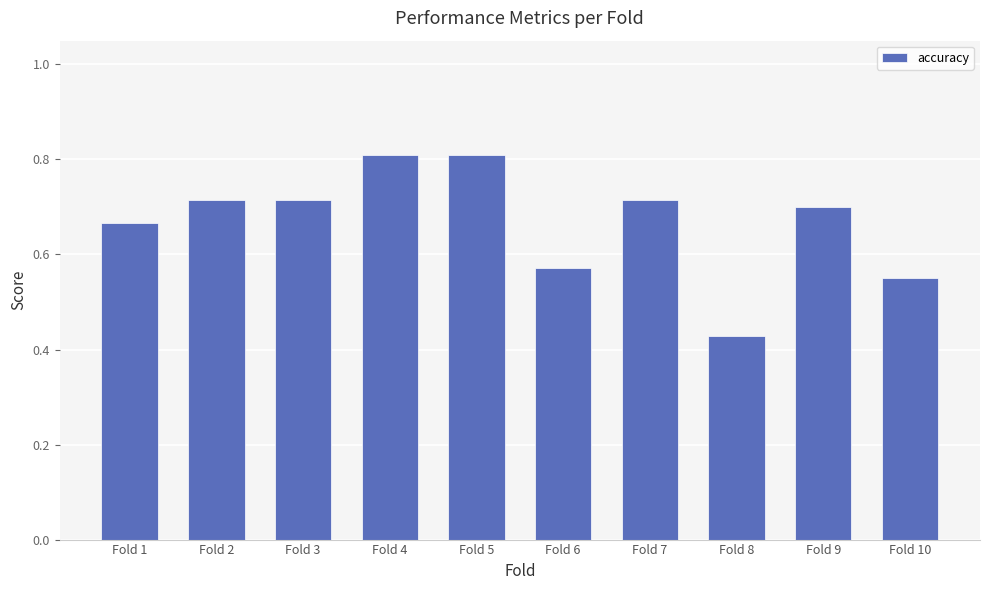

What is the sum of the values at Fold 8 and Fold 10?

1.0